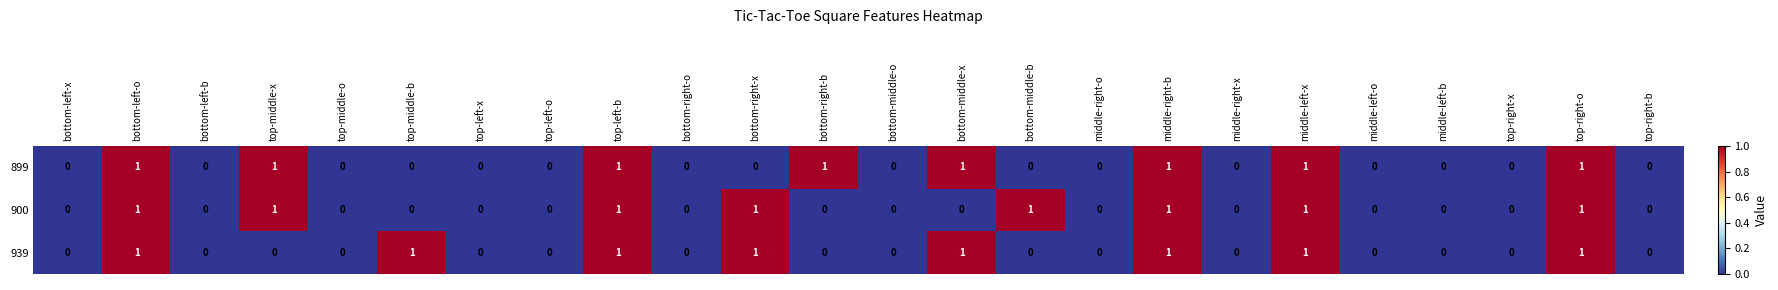

Count the 939 values in the range 0 to 1.

24